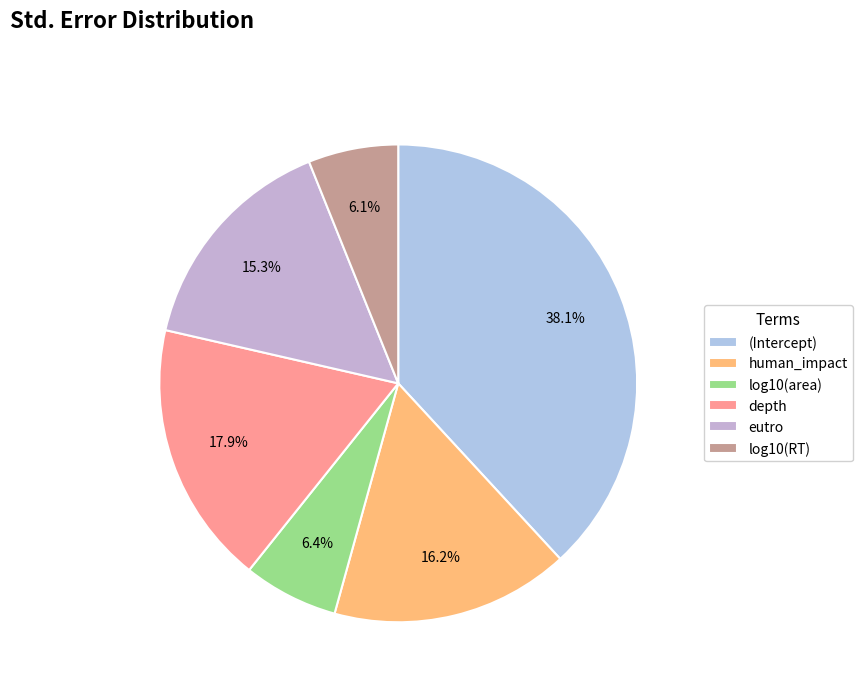

The (Intercept) slice represents 52% of the pie. True or false?

False